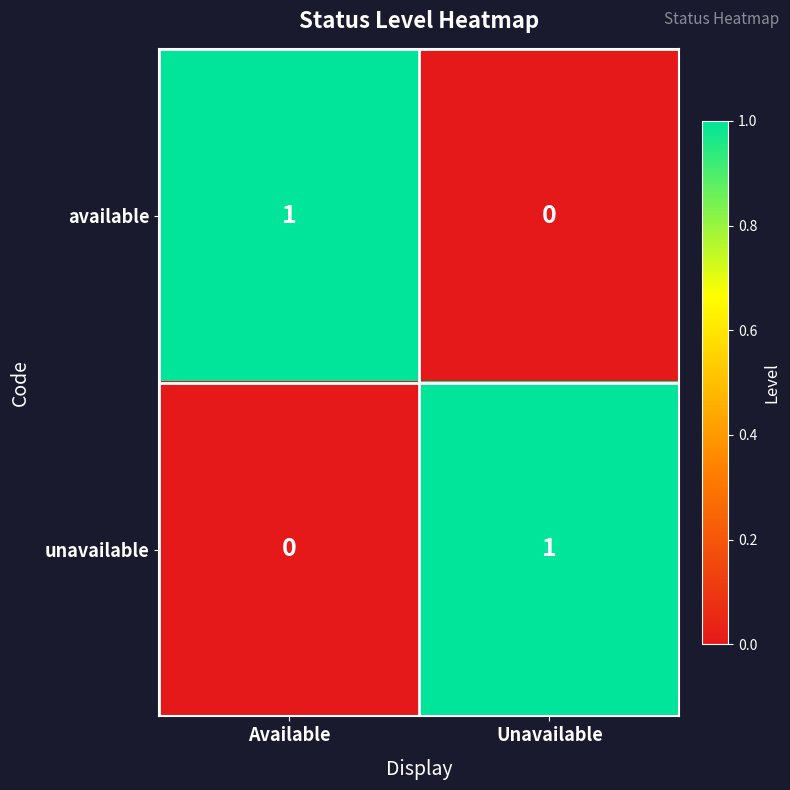

Reading left to right, list all the values displayed in this chart.

available: Available=1	Unavailable=0
unavailable: Available=0	Unavailable=1